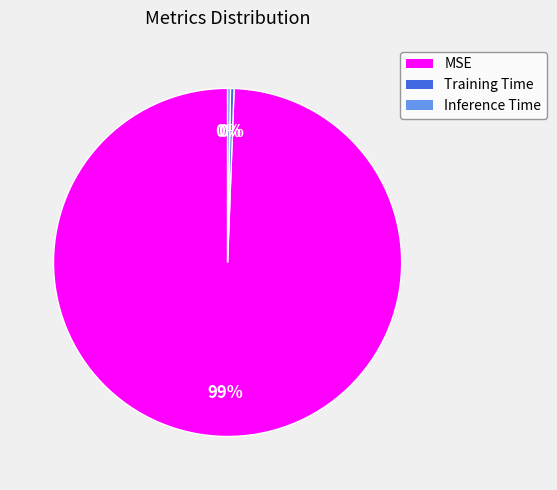

True or false: MSE accounts for 87% of the total.

False